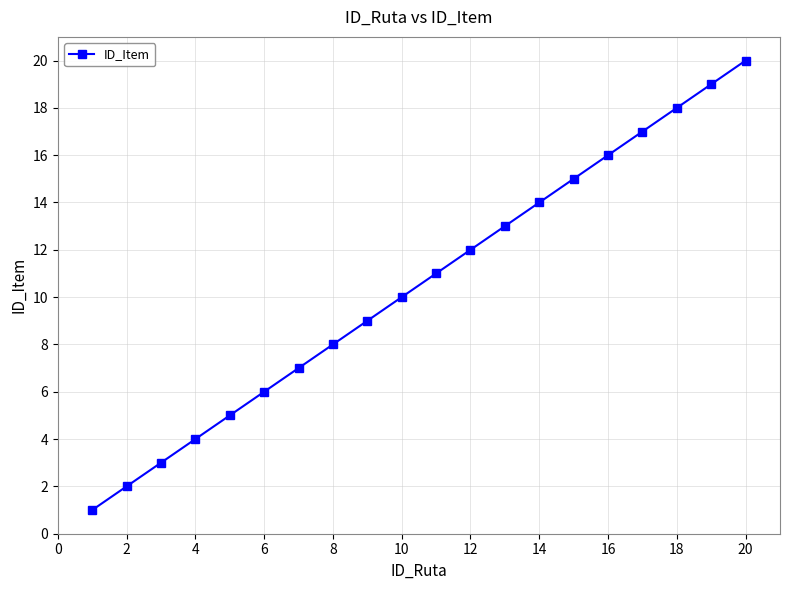

True or false: there are more than 0 points higher than both neighbors.

False